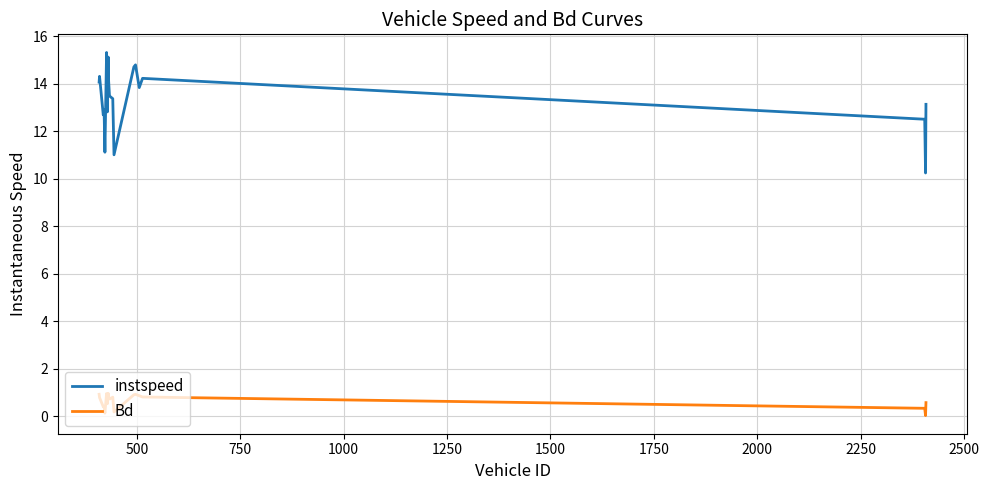

True or false: instspeed and Bd intersect in this chart.

False